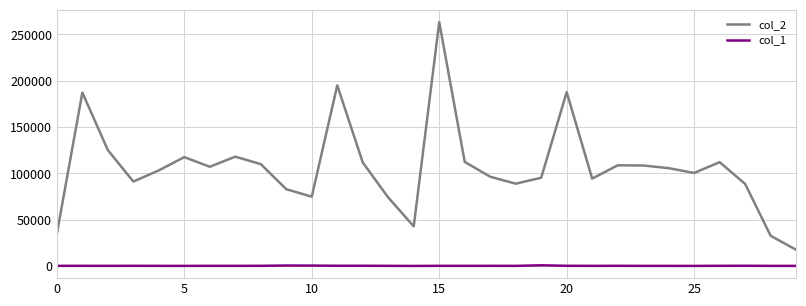

Which series has the largest total across all categories?

col_2